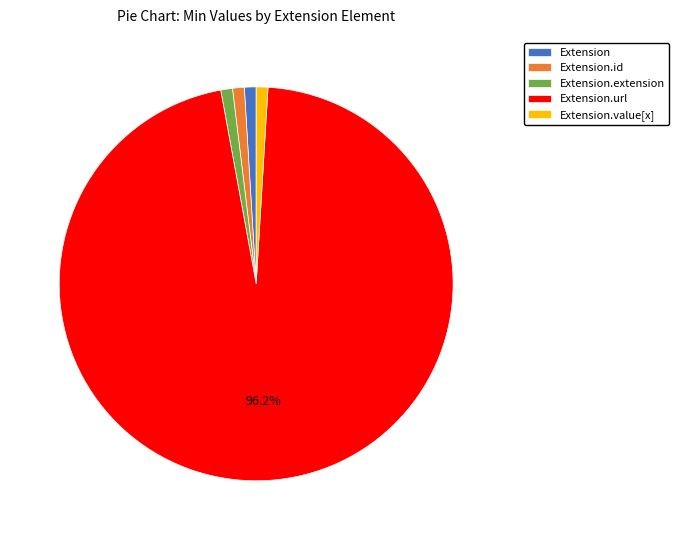

Is the sum of Extension and Extension.id greater than half?

No